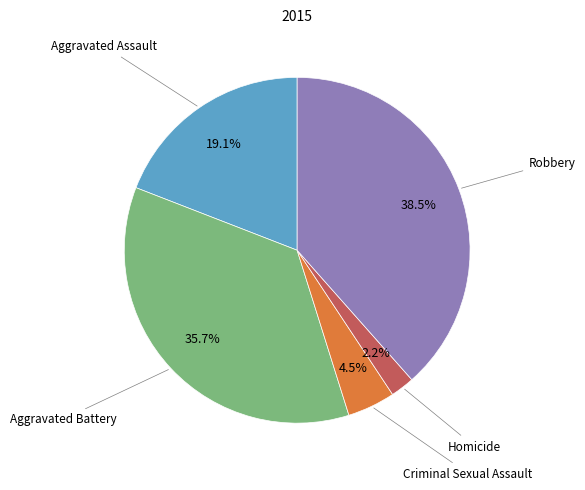

Count the number of slices in the pie.

5